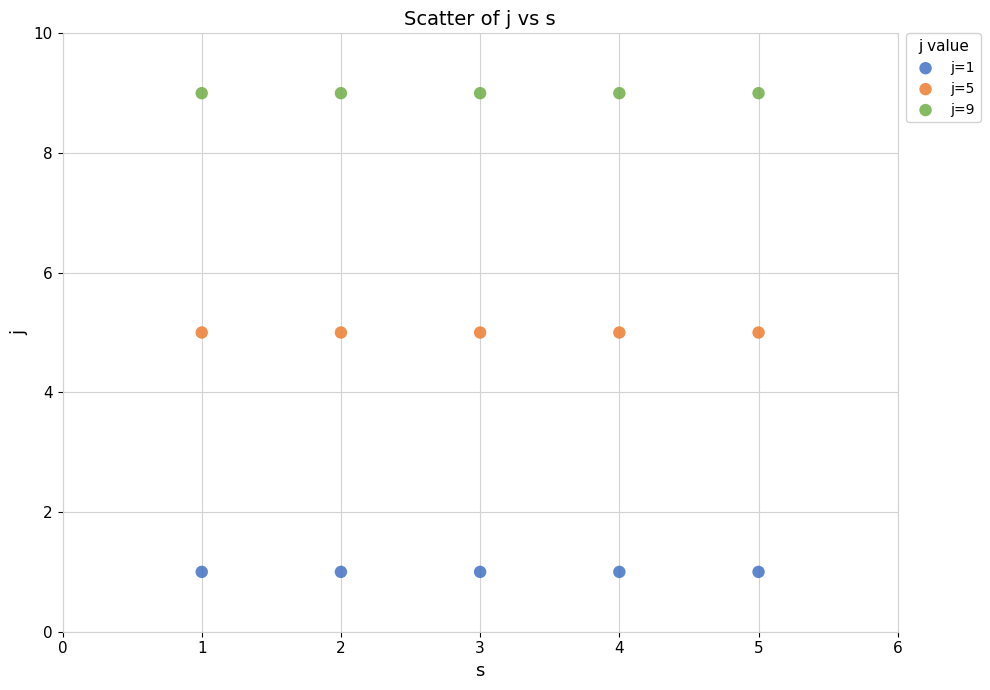

What are all the series names shown in the legend?

j=1, j=5, j=9